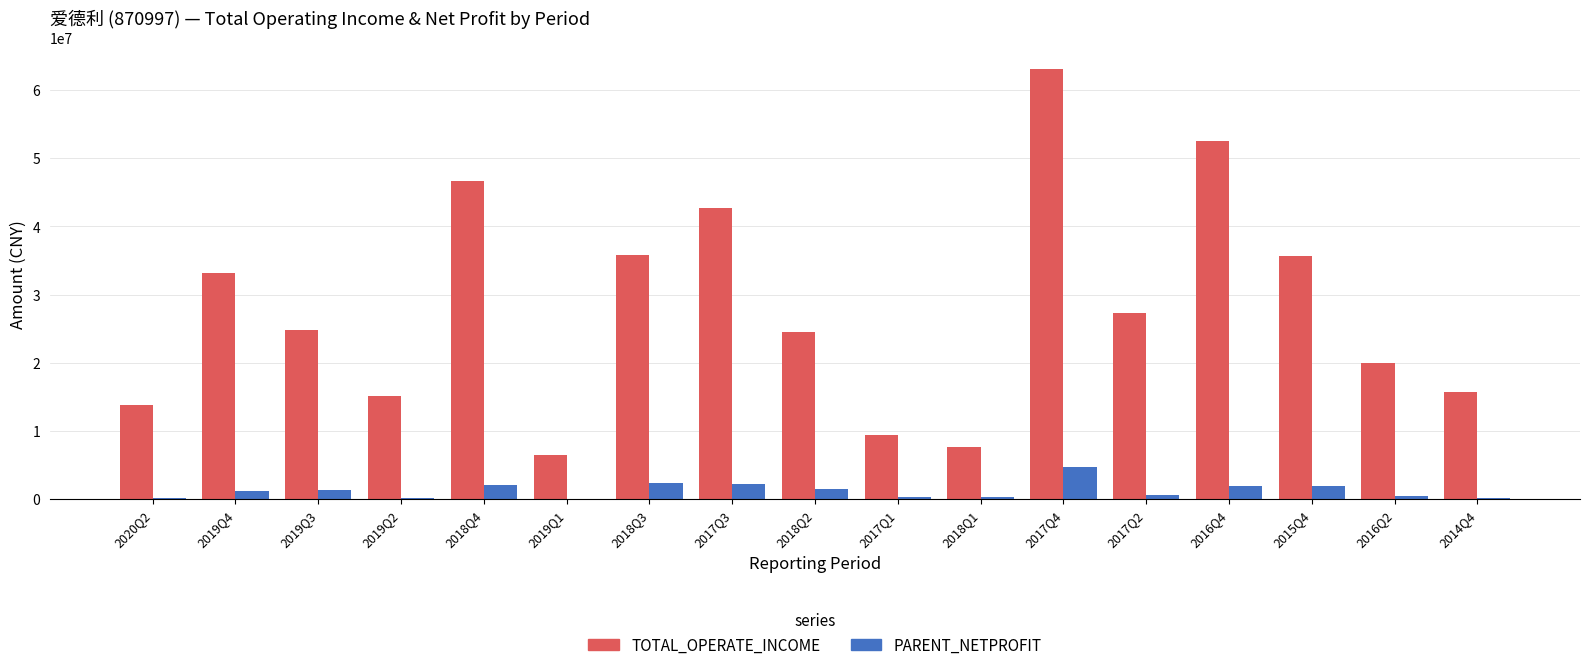

How many distinct data groups are displayed?

2